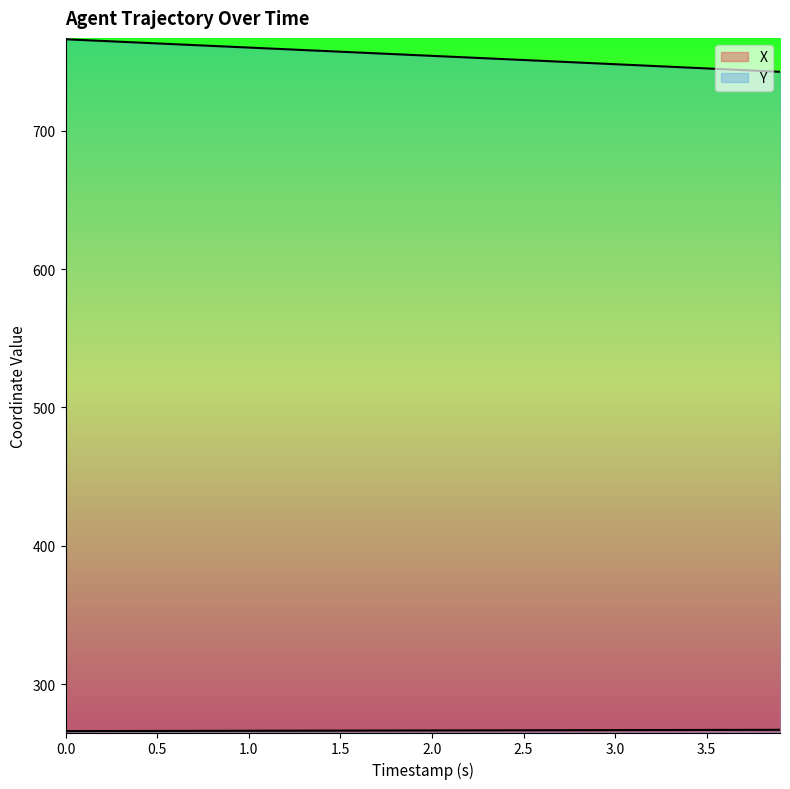

How many series are shown in this chart?

2